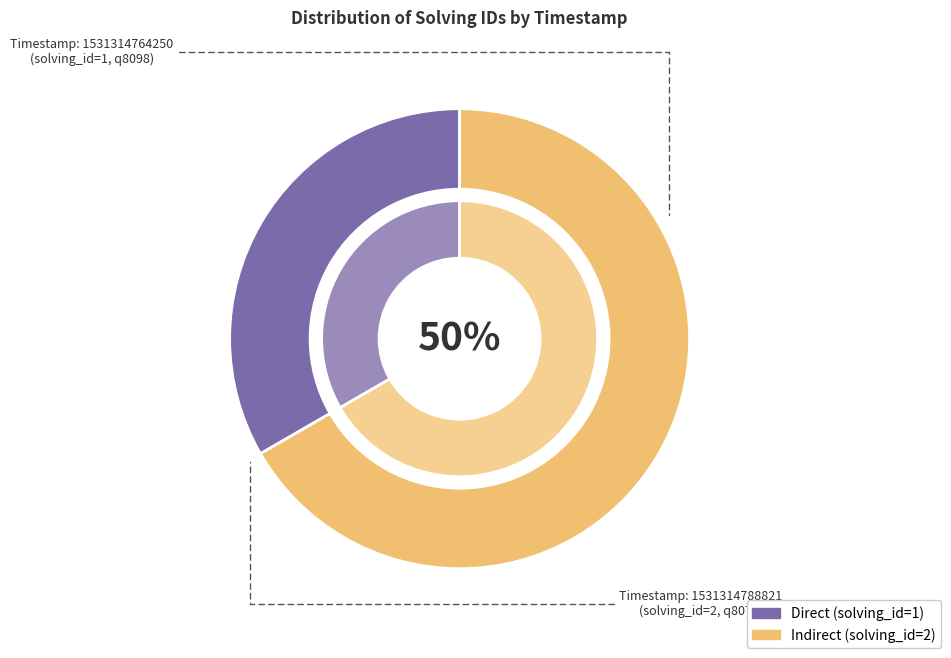

Count the number of slices in the pie.

2